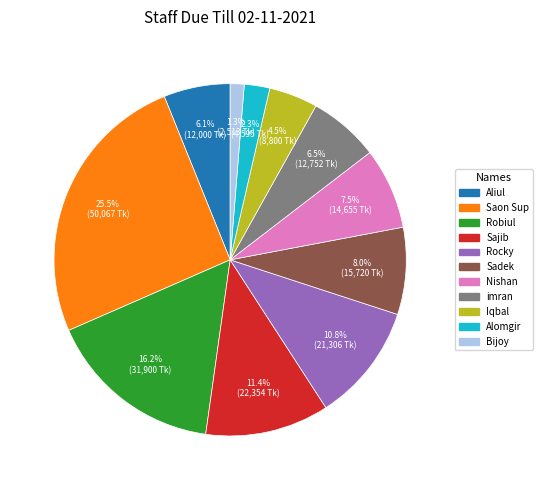

Between Alomgir and Aliul, which is larger?

Aliul